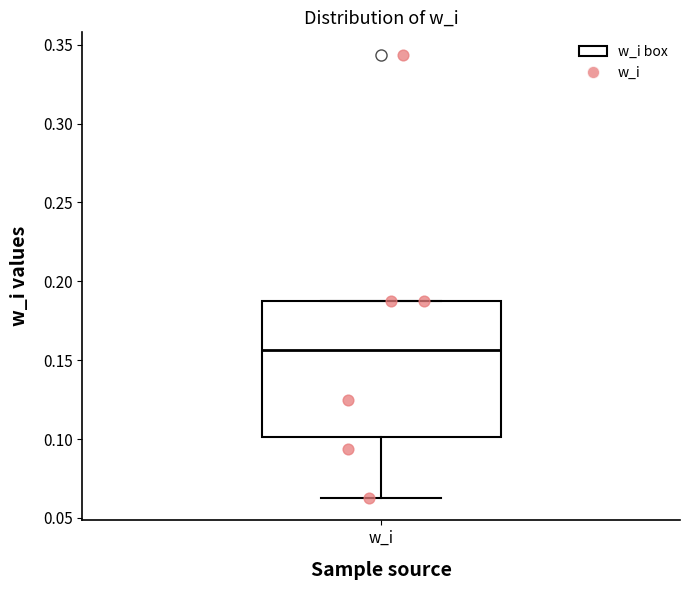

Read this box plot against the y-axis: the position of the median line, the range covered by the box, and the ends of both whiskers. The values are not printed on the chart, so give them approximately, as read against the axis.

median 0.155, box 0.100 to 0.190, whiskers 0.065 to 0.190